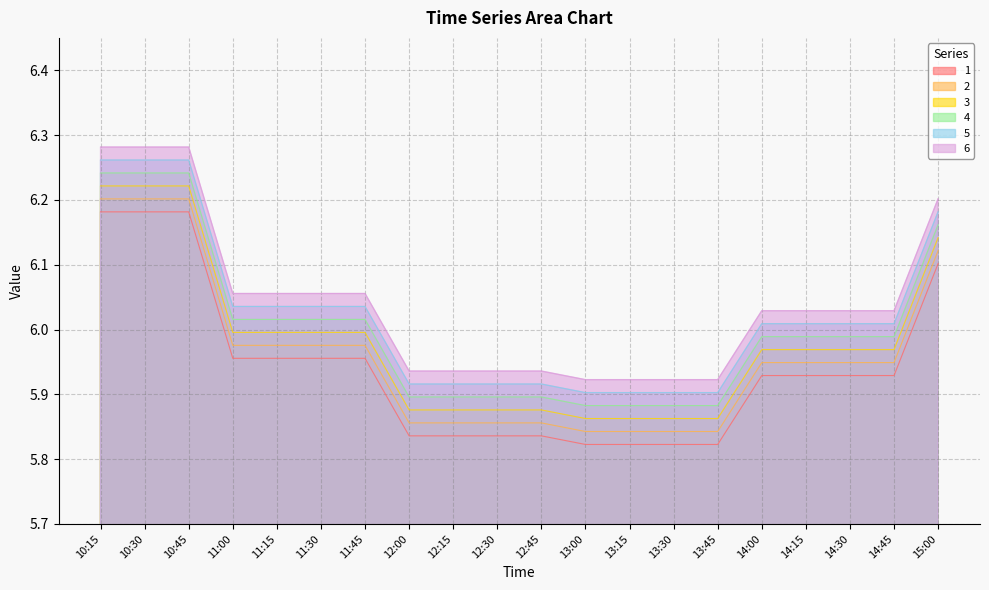

True or false: 3 and 2 intersect in this chart.

False